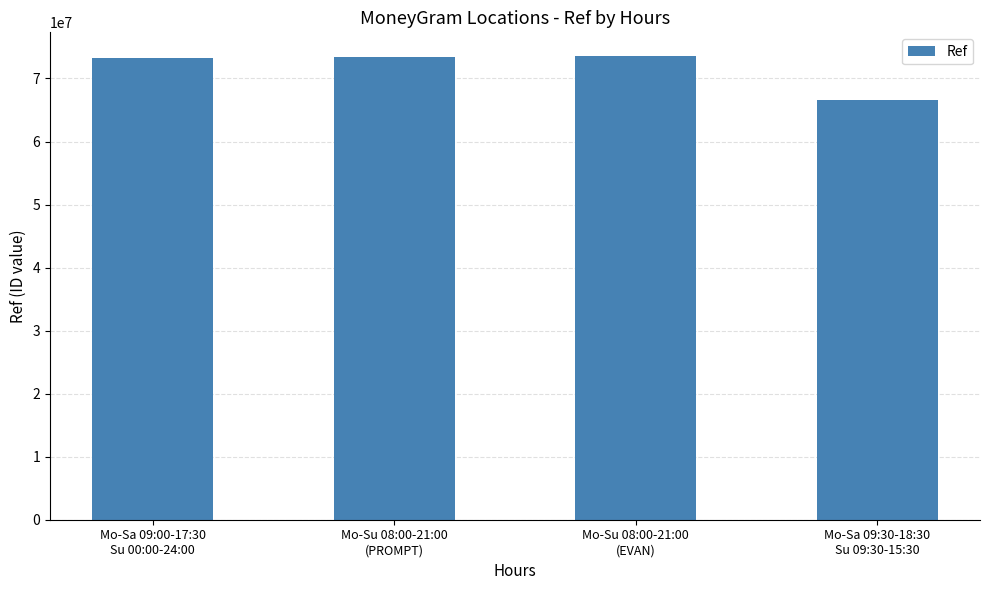

What is the greatest value displayed?

73640921